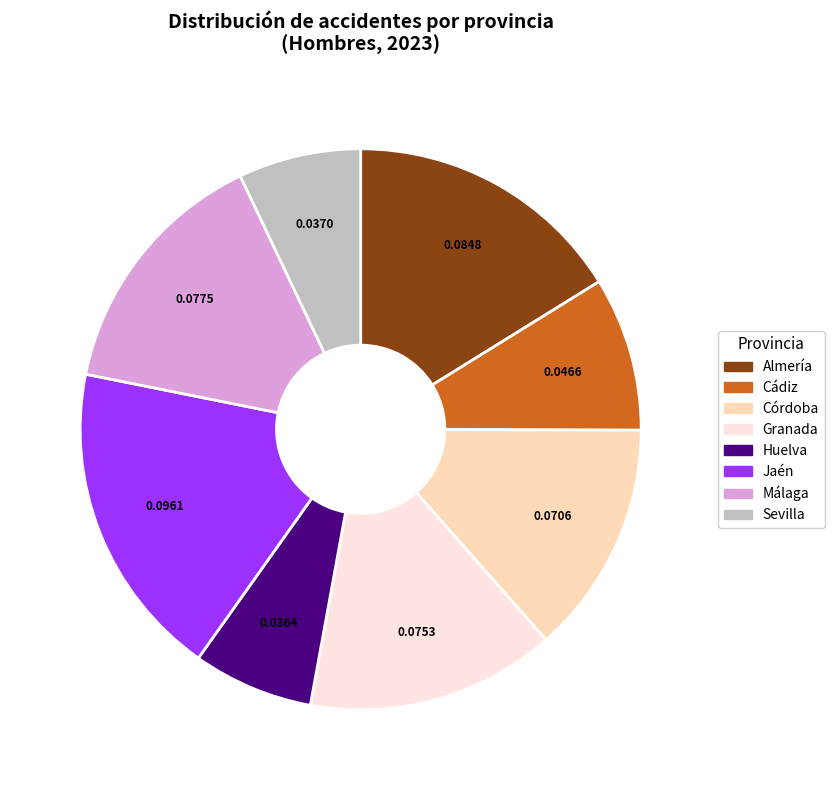

How many slices are in this pie chart?

8